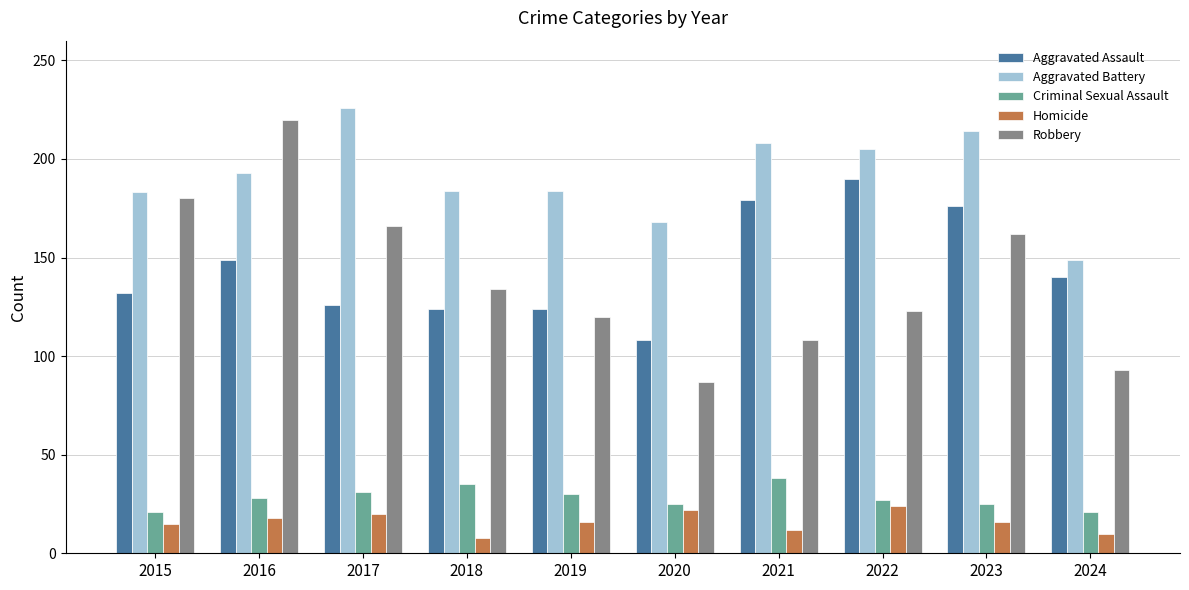

What are all the series names shown in the legend?

Aggravated Assault, Aggravated Battery, Criminal Sexual Assault, Homicide, Robbery